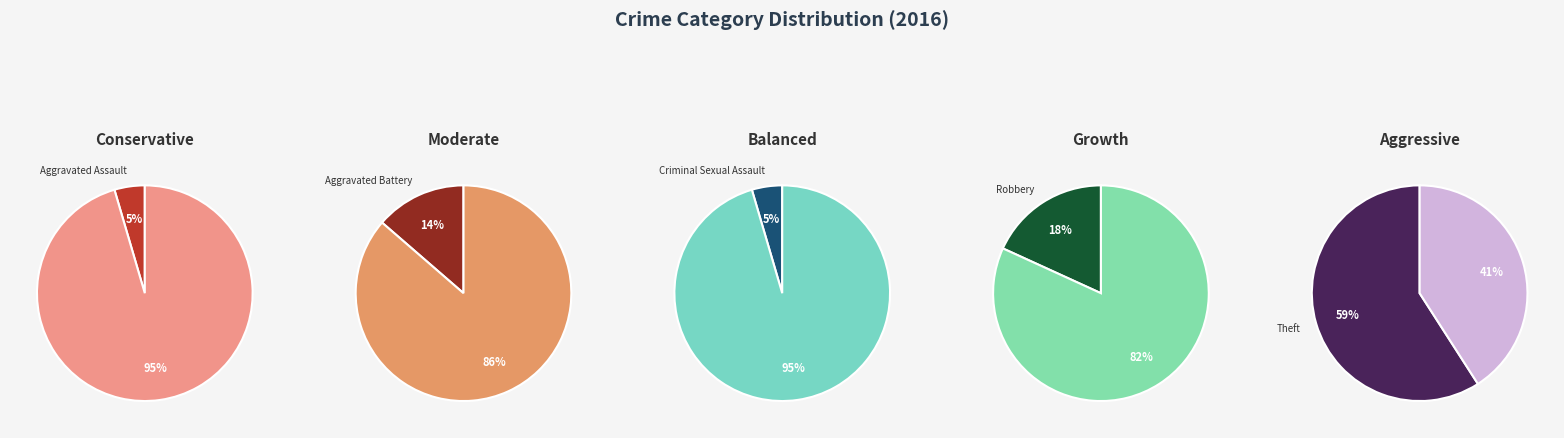

Is it true that Aggravated Battery is 4% of the pie?

False